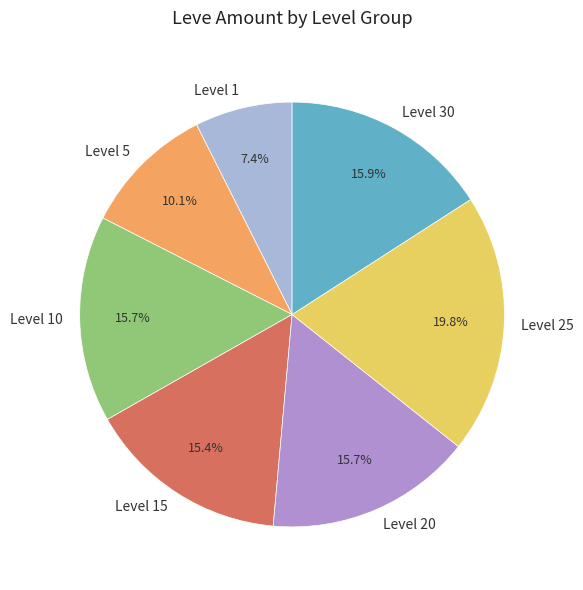

Does any single category account for the majority?

No